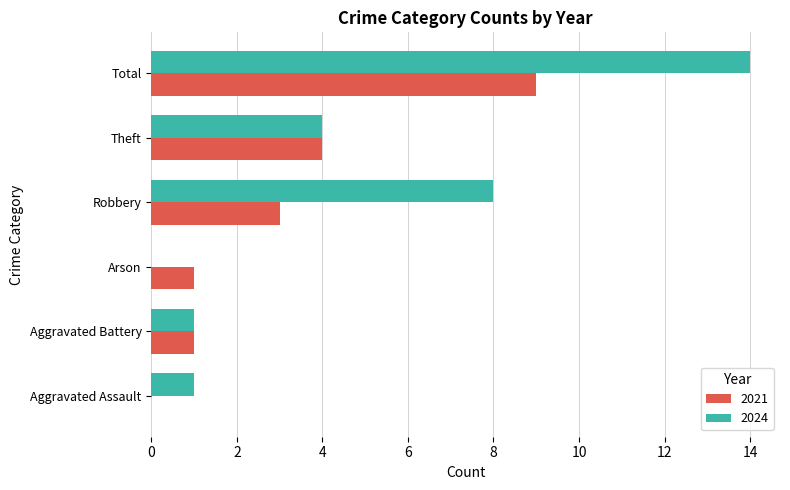

What is the maximum value for 2021?

9